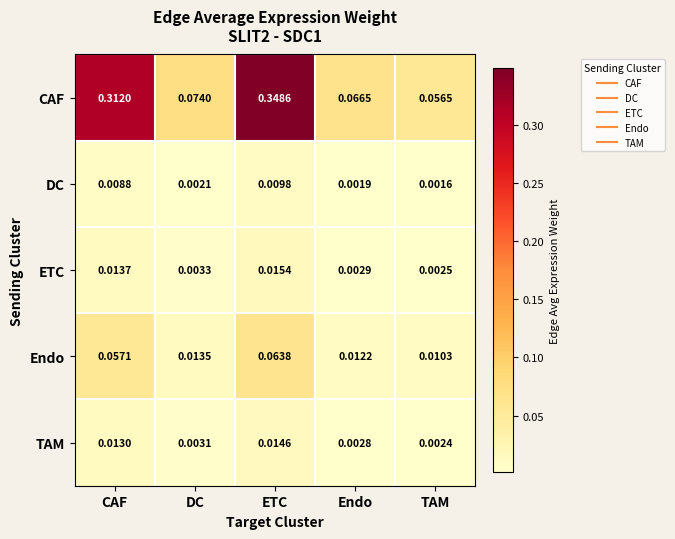

Which series changed the most between CAF and ETC?

CAF